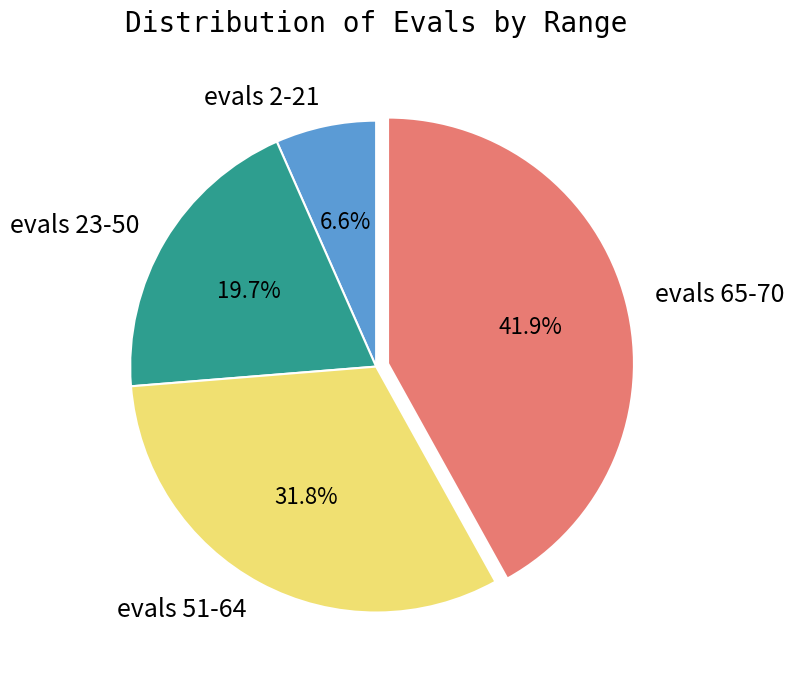

Which slice is the largest?

evals 65-70